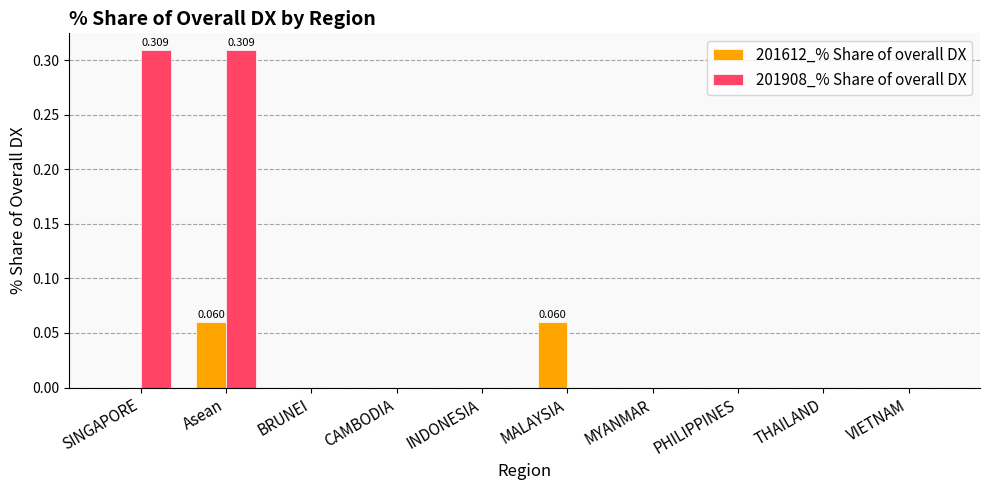

Count the number of data series in this chart.

2